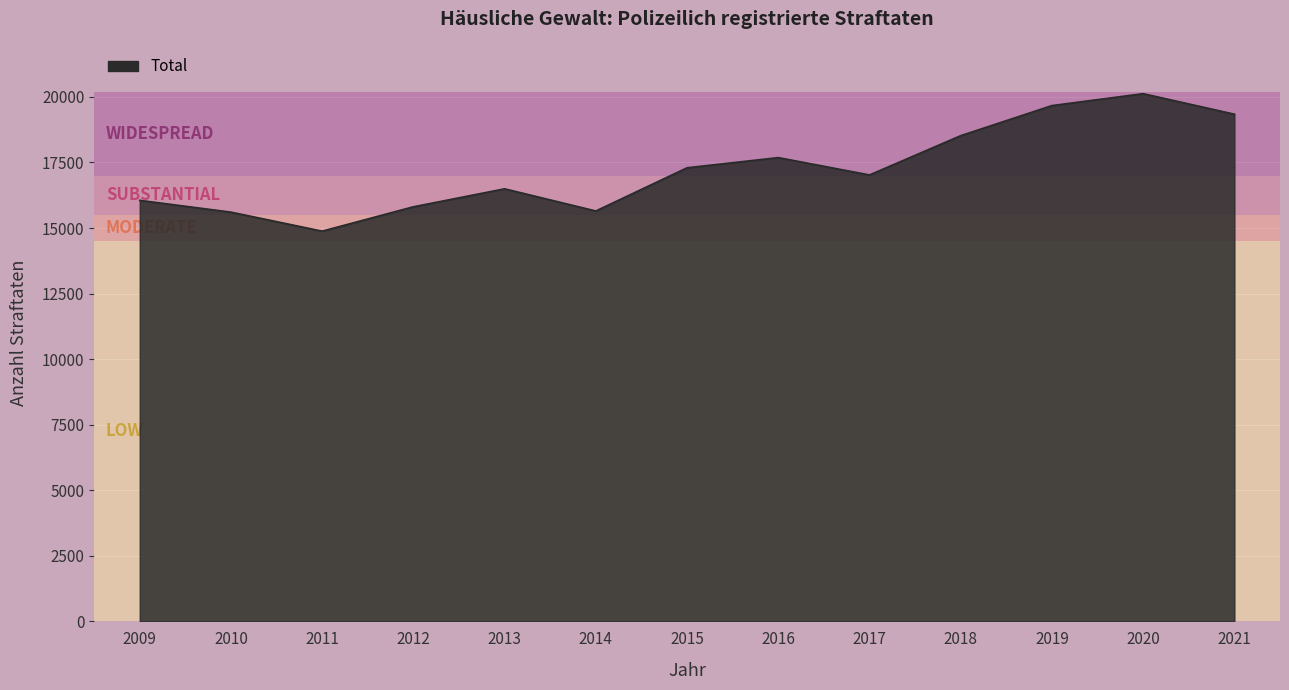

Is it true that the value at 2014 is 4866?

False